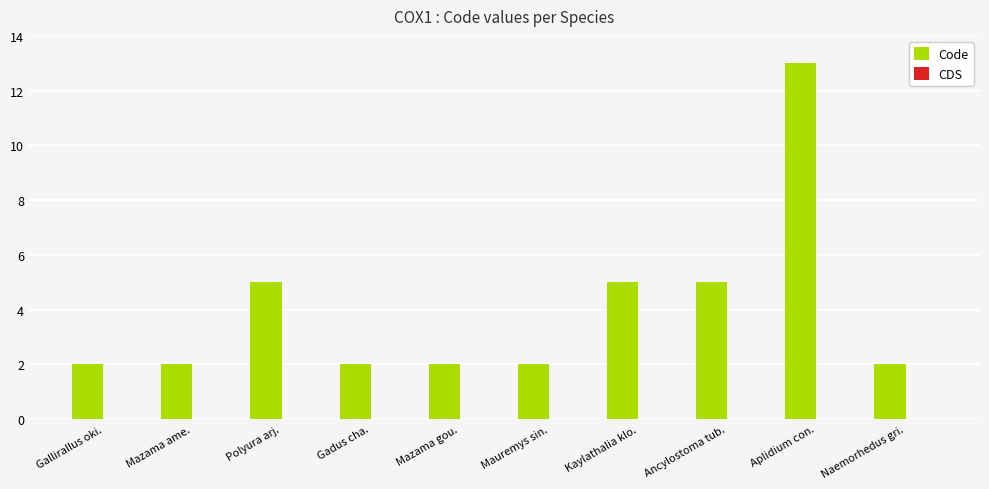

What position from the left is Mazama ame.?

2